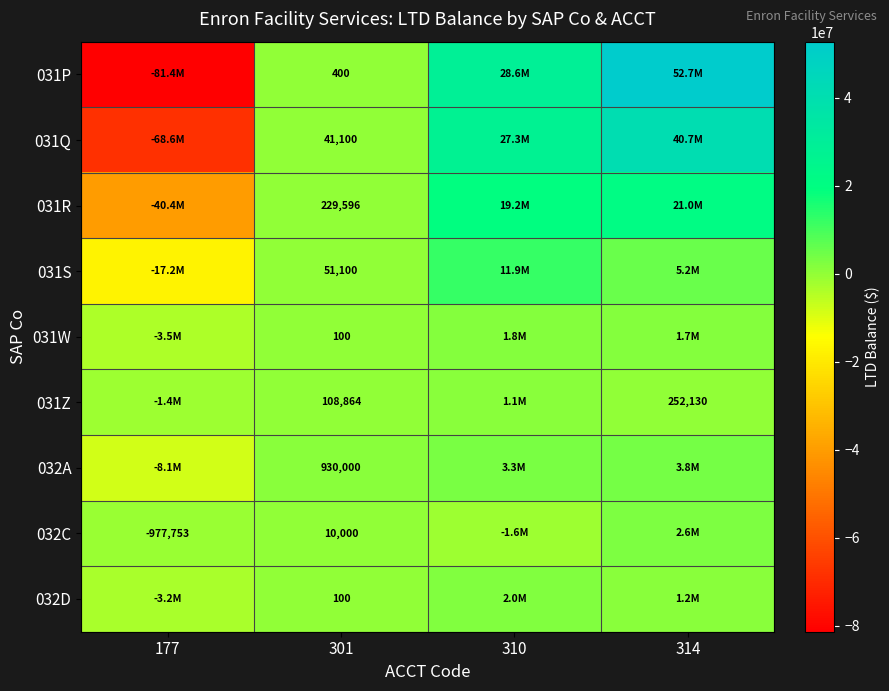

How many positive values does the 031Z series have?

3